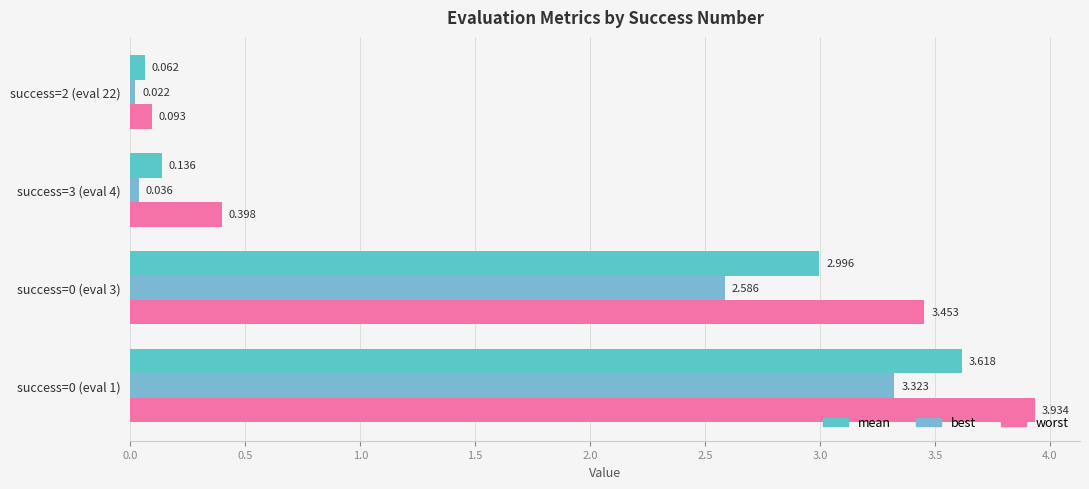

Count the number of data series in this chart.

3